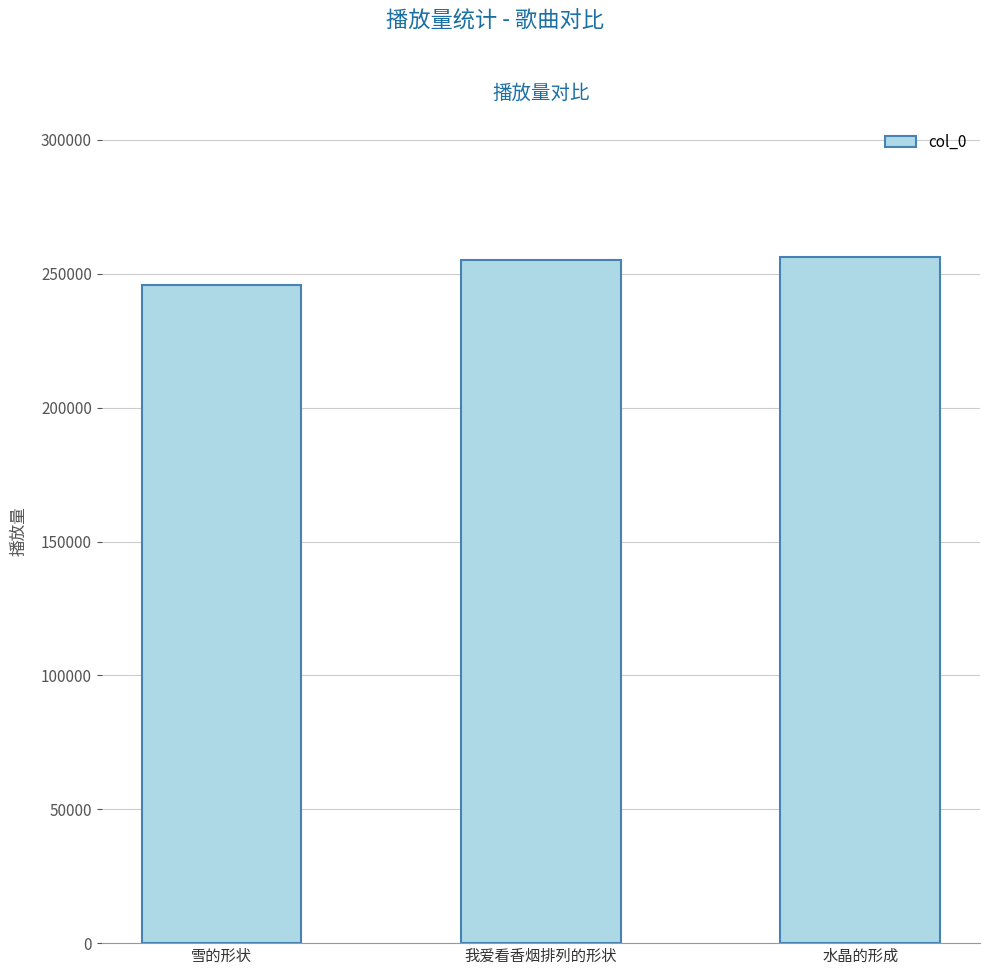

Are the bars grouped side by side (vs. stacked)?

No